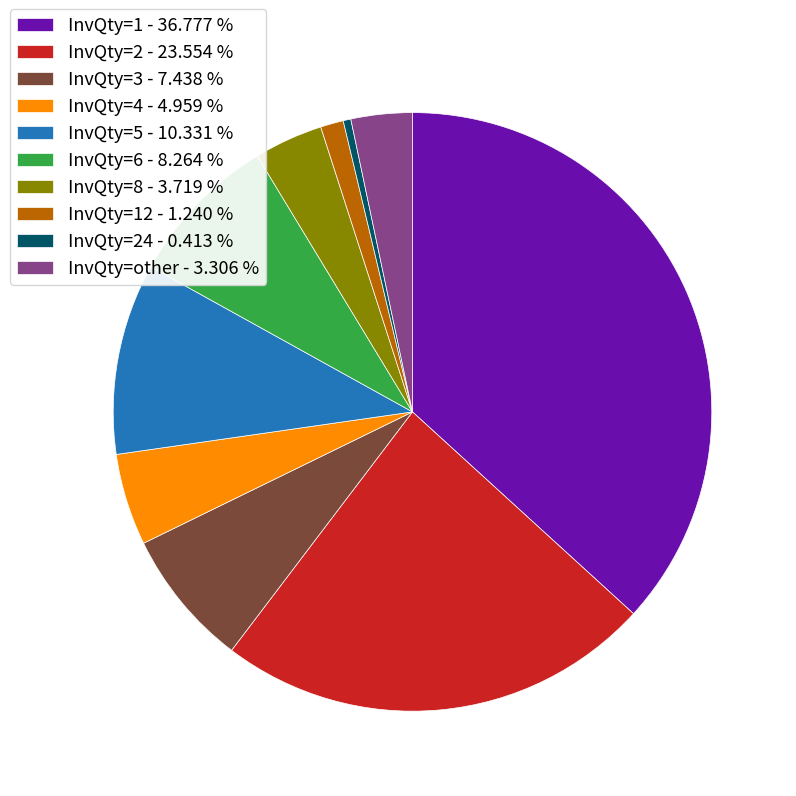

Which has a higher value, InvQty=8 - 3.719 % or InvQty=1 - 36.777 %?

InvQty=1 - 36.777 %